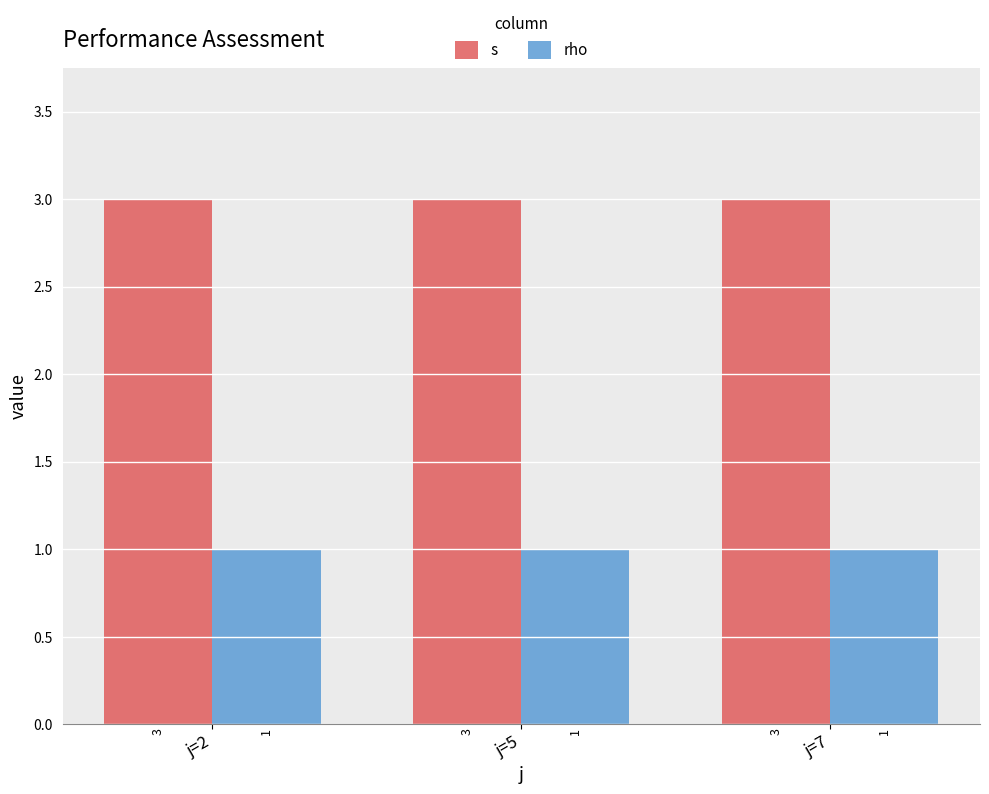

List the series in order of their overall mean, lowest first.

rho, s